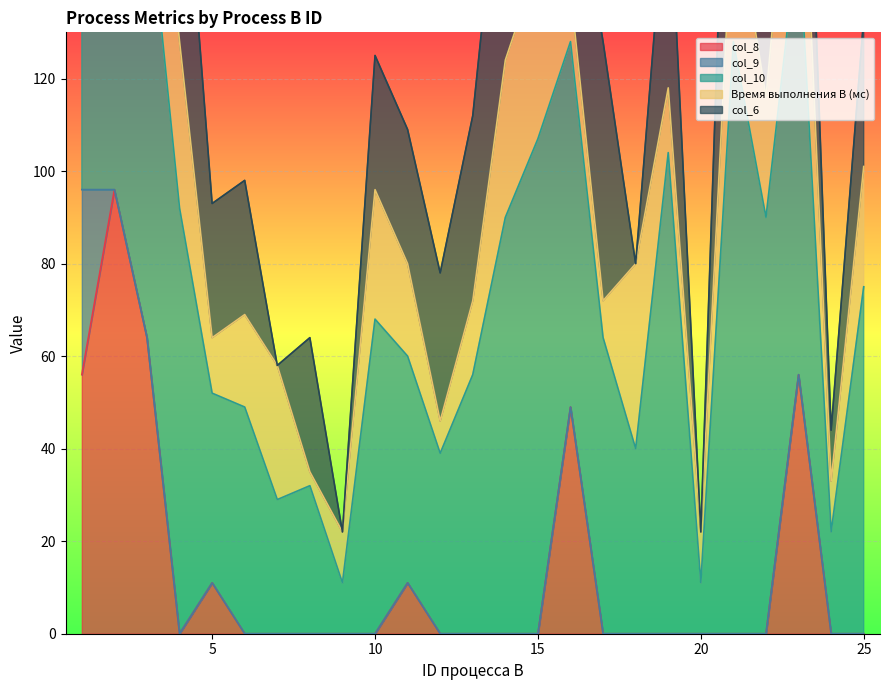

Reading left to right, extract all data points from this chart.

col_8: 56	96	64	0	11	0	0	0	0	0	11	0	0	0	0	49	0	0	0	0	0	0	56	0	0
col_9: 40	0	0	0	0	0	0	0	0	0	0	0	0	0	0	0	0	0	0	0	0	0	0	0	0
col_10: 69	104	98	92	41	49	29	32	11	68	49	39	56	90	107	79	64	40	104	11	128	90	96	22	75
Время выполнения процесса B (мс): 13	8	34	36	12	20	29	3	11	28	20	7	16	34	38	11	8	40	14	11	32	26	40	11	26
col_6: 49	29	32	56	29	29	0	29	0	29	29	32	40	56	69	32	56	0	49	0	69	29	41	11	32